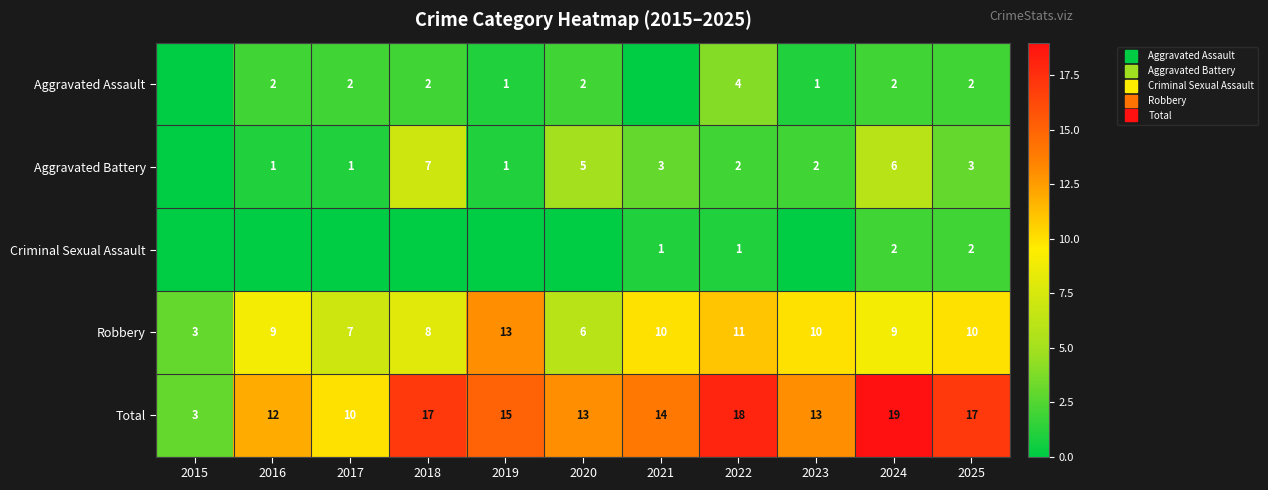

The Aggravated Assault series shows 4 at 2017. True or false?

False